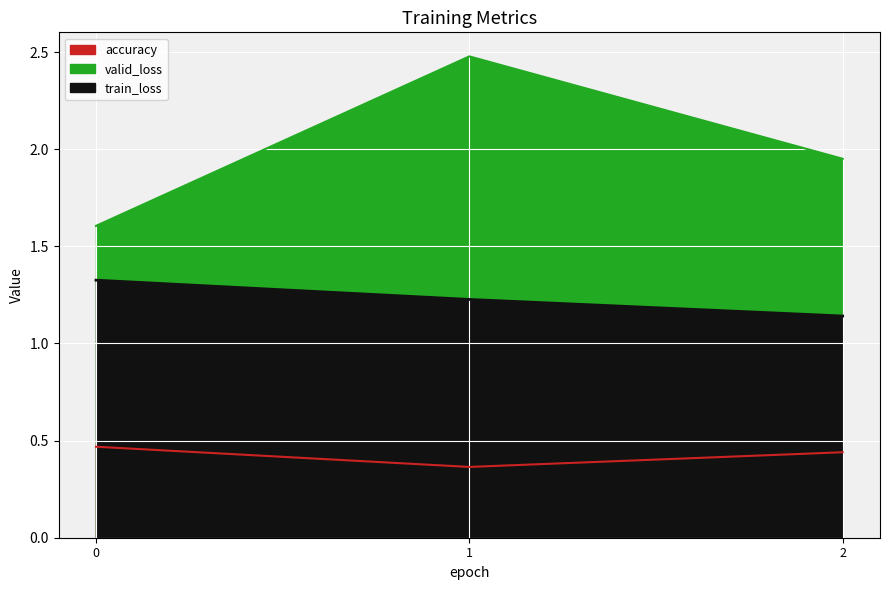

The value of valid_loss at 0 is 1.6. True or false?

True